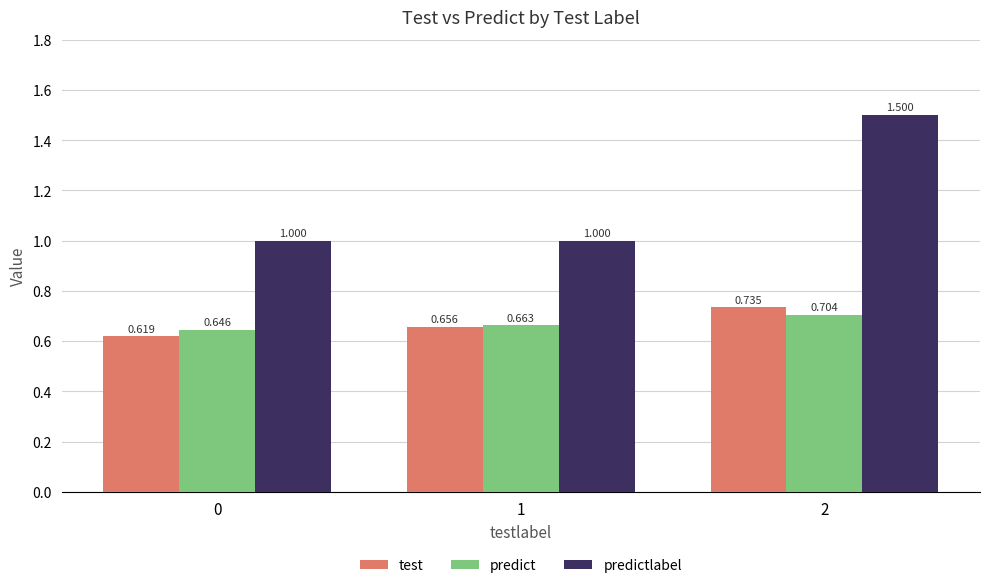

Rank the series at 1 from highest to lowest value.

predictlabel, predict, test